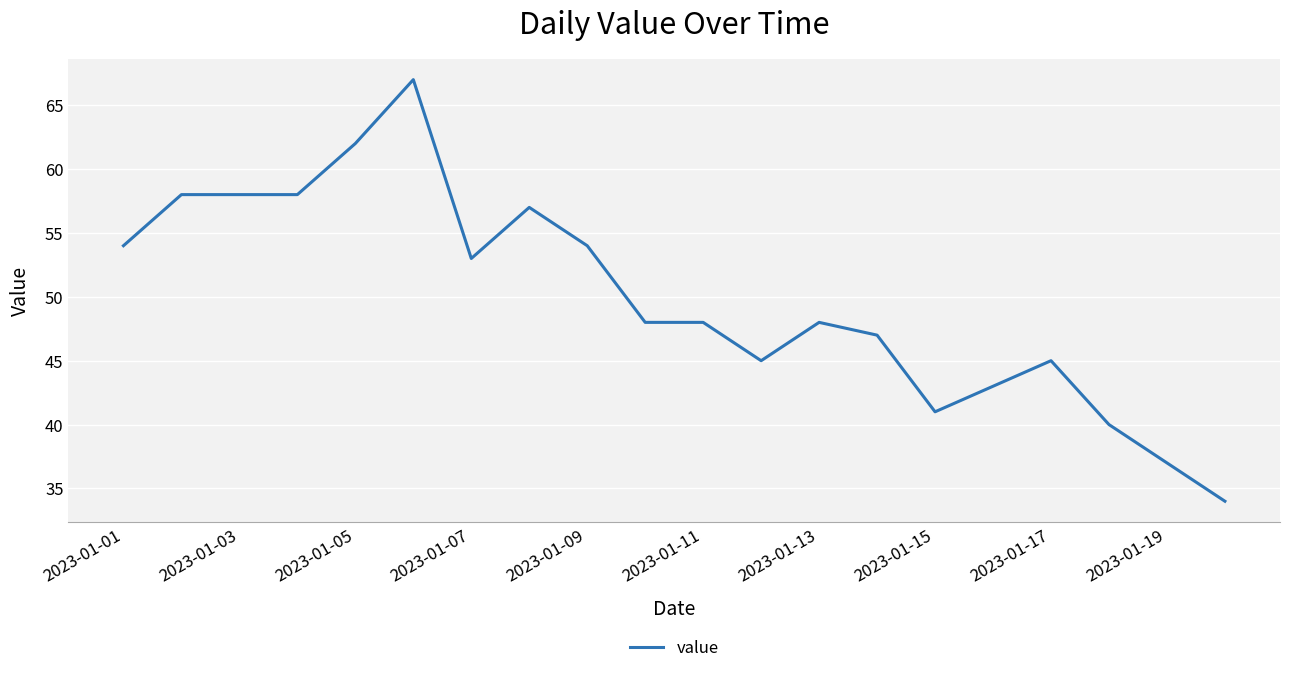

What is the average value?

50